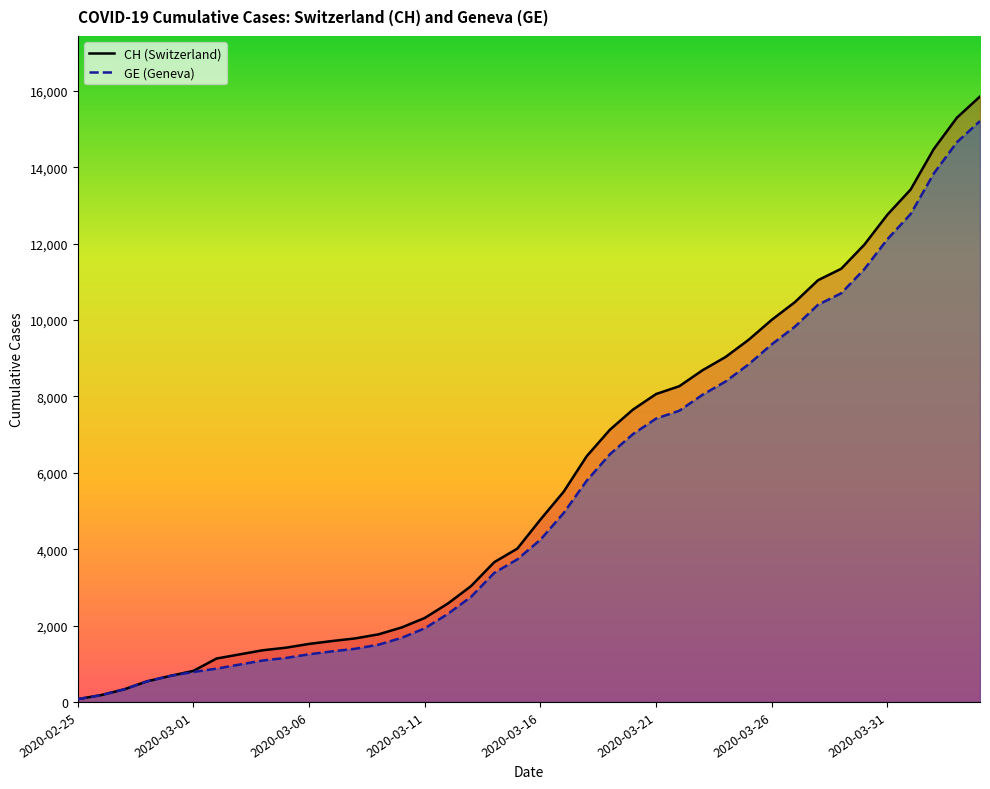

What are all the series names shown in the legend?

CH, GE